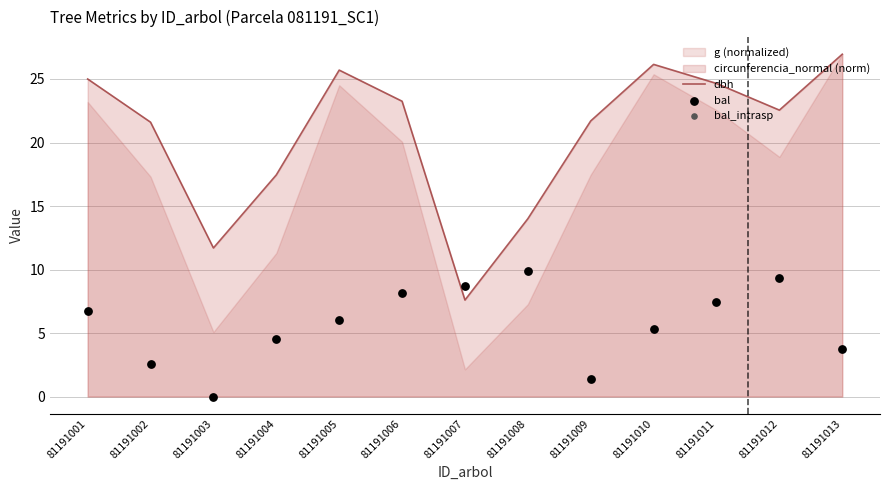

Which series contains the highest Y value?

dbh